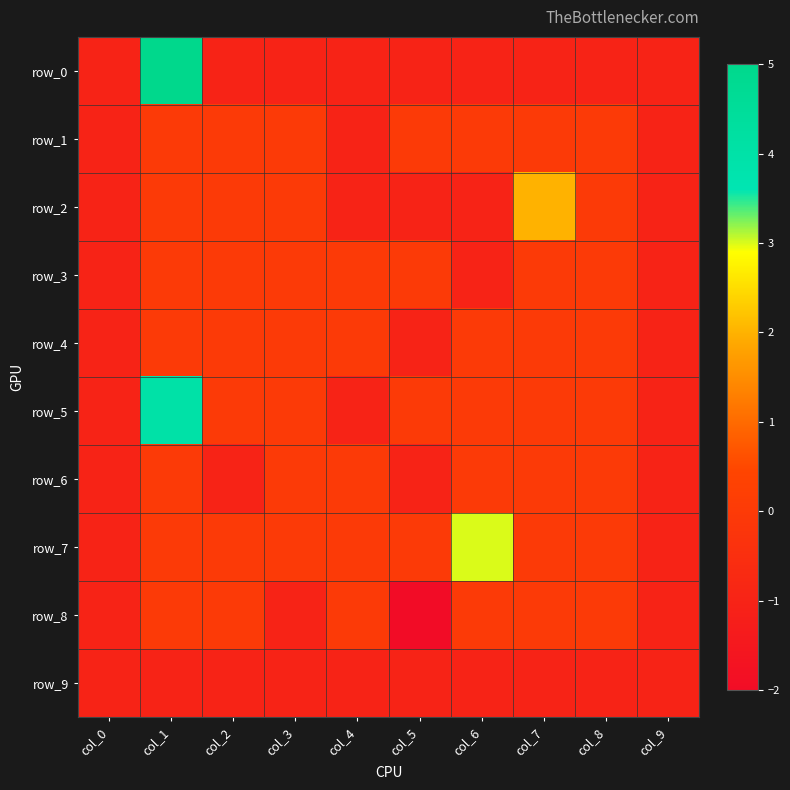

At how many categories does at least one series exceed 1?

3